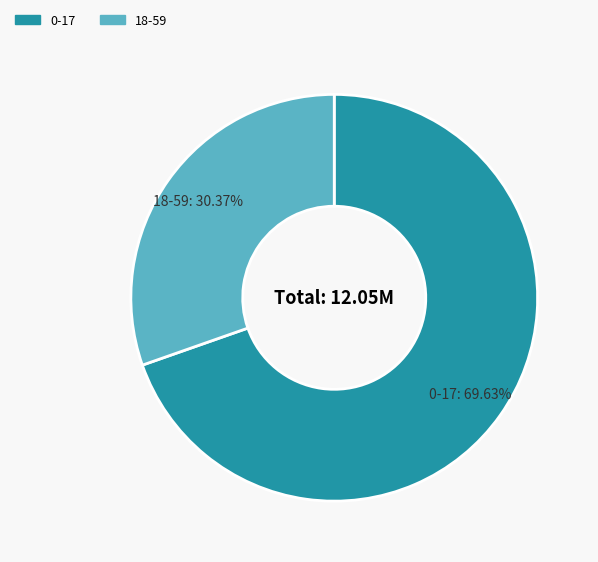

To the nearest percent, what is the average slice percentage?

50%